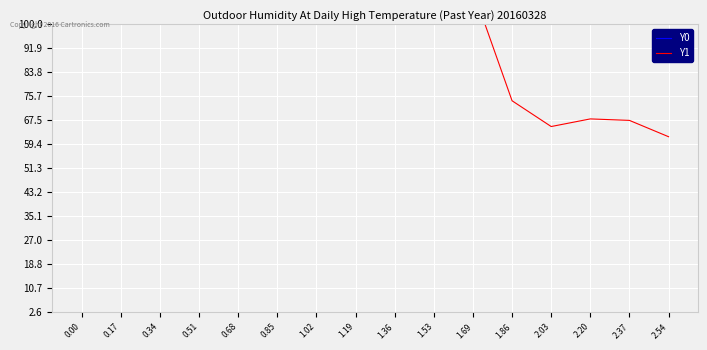

Reading left to right, transcribe all the data shown in this chart.

Y0: 107.7	122.0	118.2	121.2	147.2	188.4	231.3	255.0	255.0	255.0	255.0	255.0	255.0	255.0	255.0	255.0
Y1: 183.8	206.6	231.2	244.5	216.7	175.0	151.3	119.6	121.1	119.6	111.6	74.2	65.4	68.0	67.5	62.0